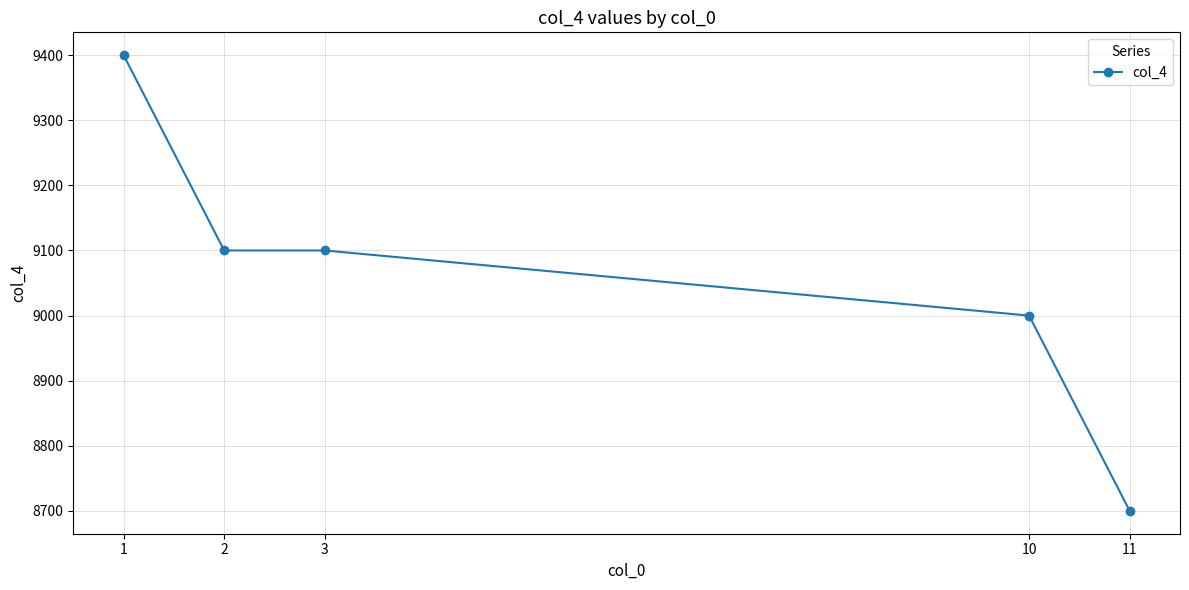

What is the sum of all values?

45300